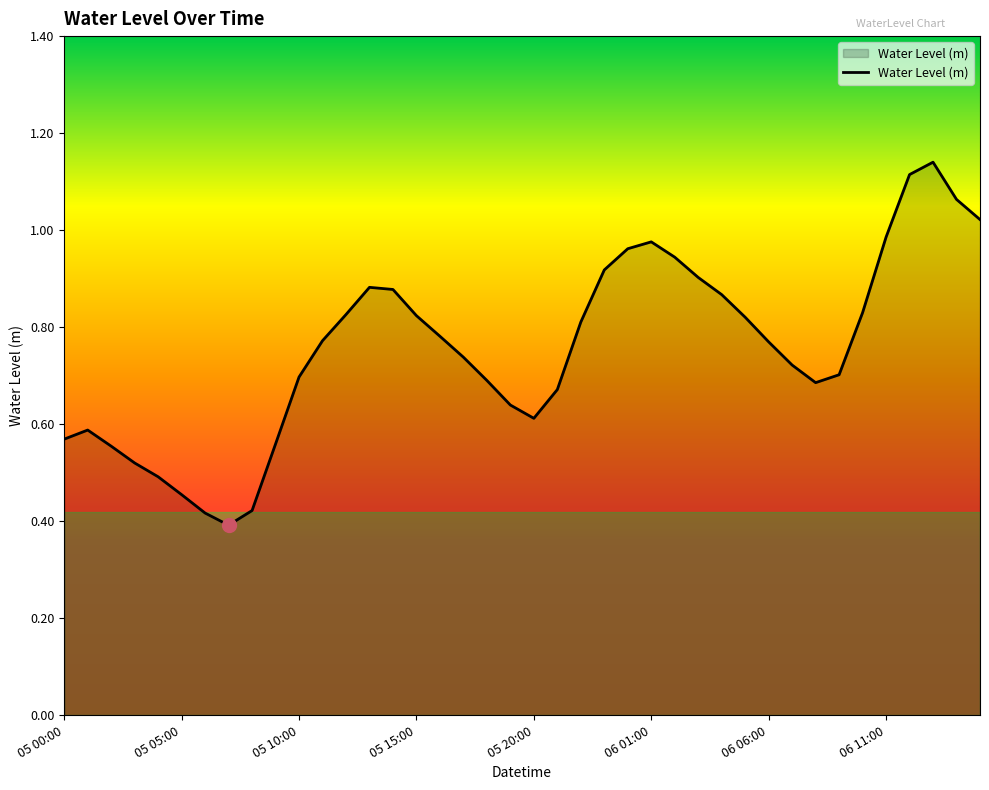

How many lines are shown in the chart?

1